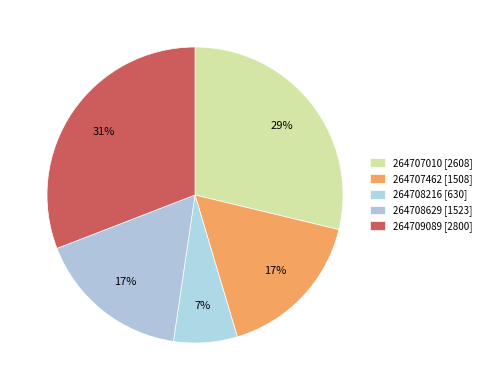

Between 264708629 and 264707462, which is larger?

264708629